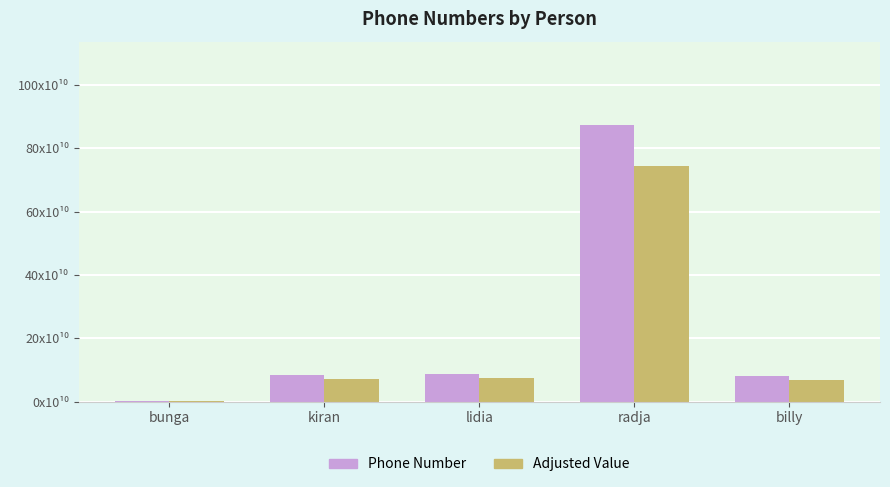

What are all the series names shown in the legend?

Phone Number, Adjusted Value